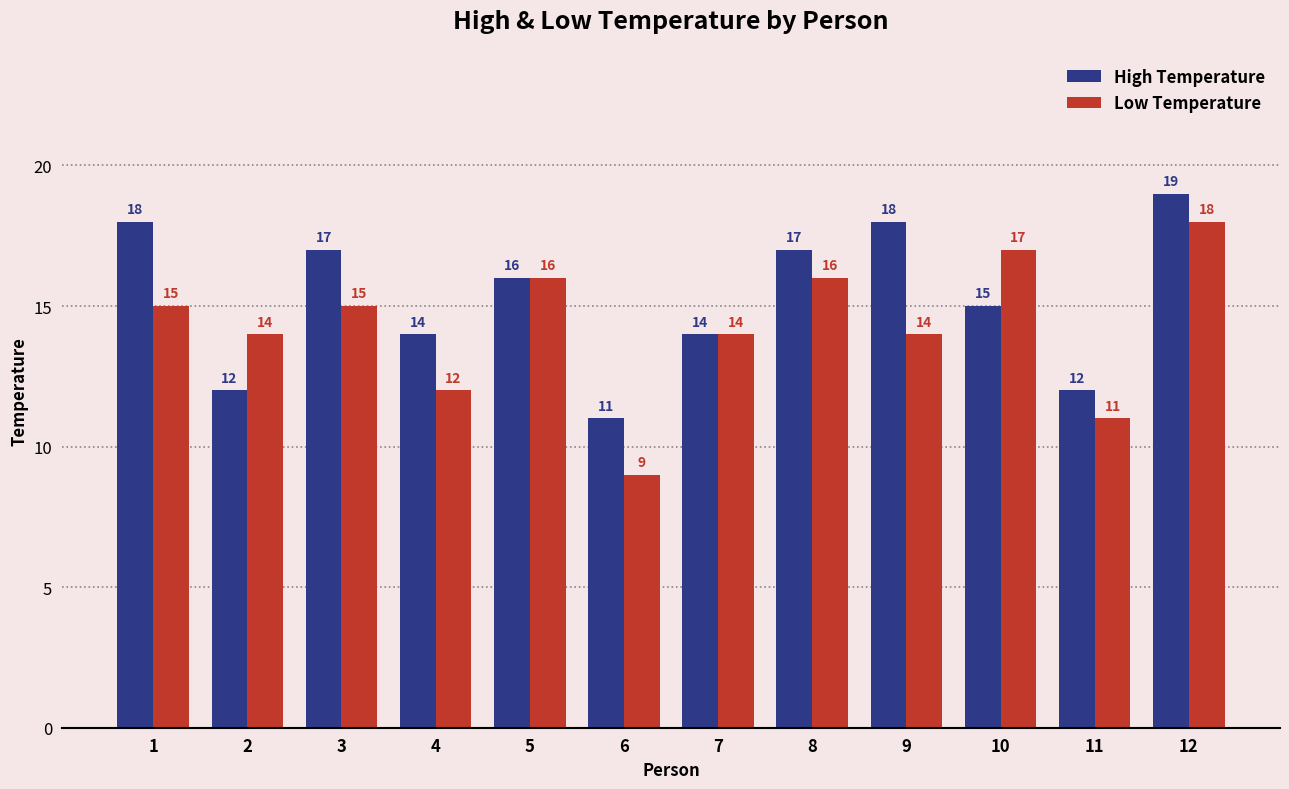

Does the chart contain stacked bars?

No